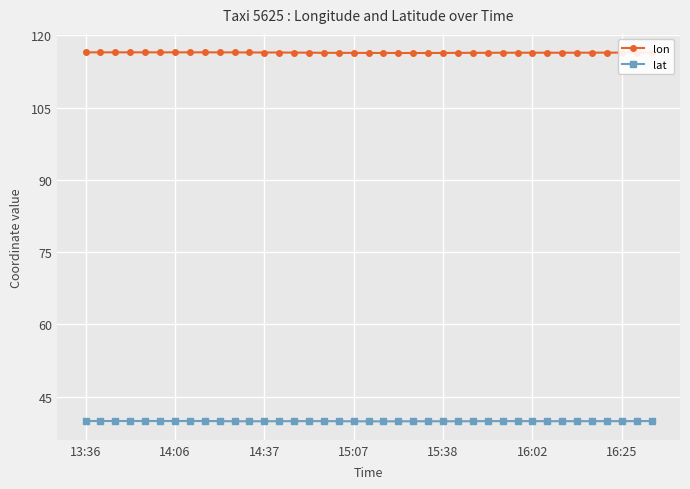

Rank the series by their maximum value, from highest to lowest.

lon, lat